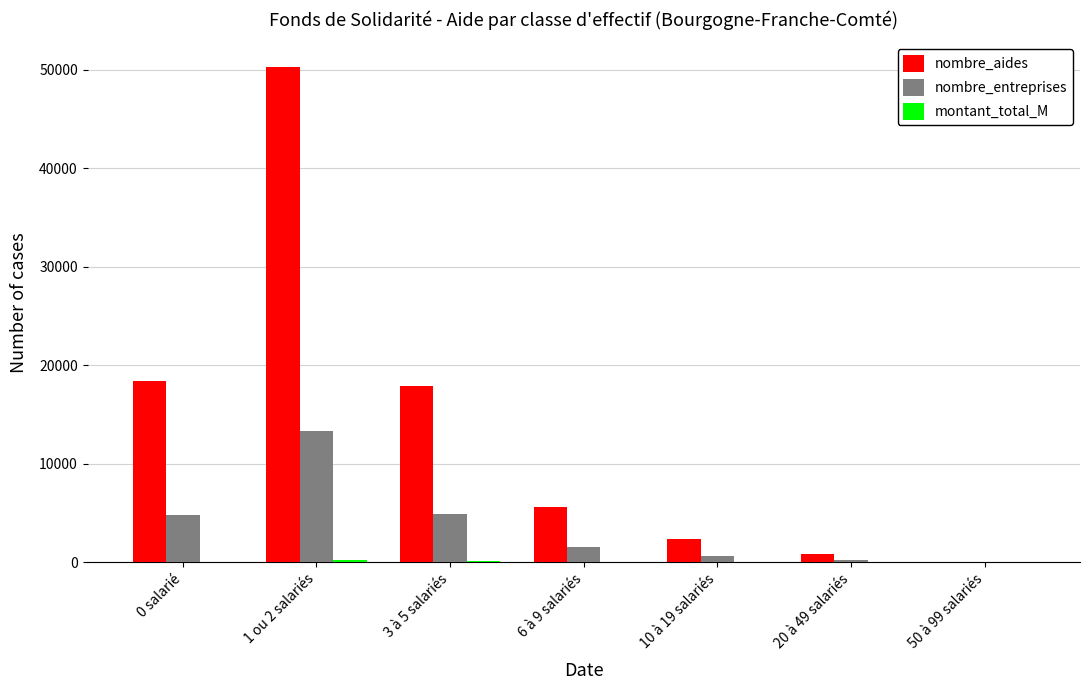

At which label is nombre_aides closest to 25166?

0 salarié